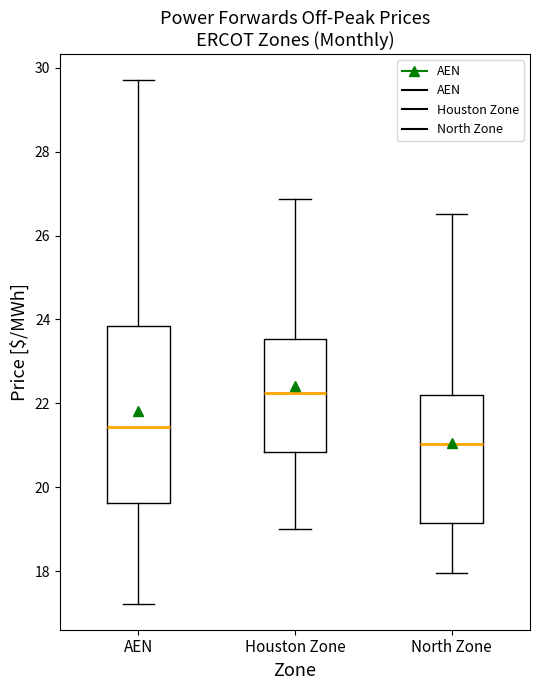

Reading left to right, transcribe this box plot: for each box, give where its median line is, the range the box spans, and where its two whiskers end, as read against the y-axis. The values are not printed on the chart, so give them approximately, as read against the axis.

AEN: median 21.4, box 19.6 to 23.8, whiskers 17.2 to 29.8
Houston Zone: median 22.2, box 20.8 to 23.6, whiskers 19.0 to 26.8
North Zone: median 21.0, box 19.2 to 22.2, whiskers 18.0 to 26.6